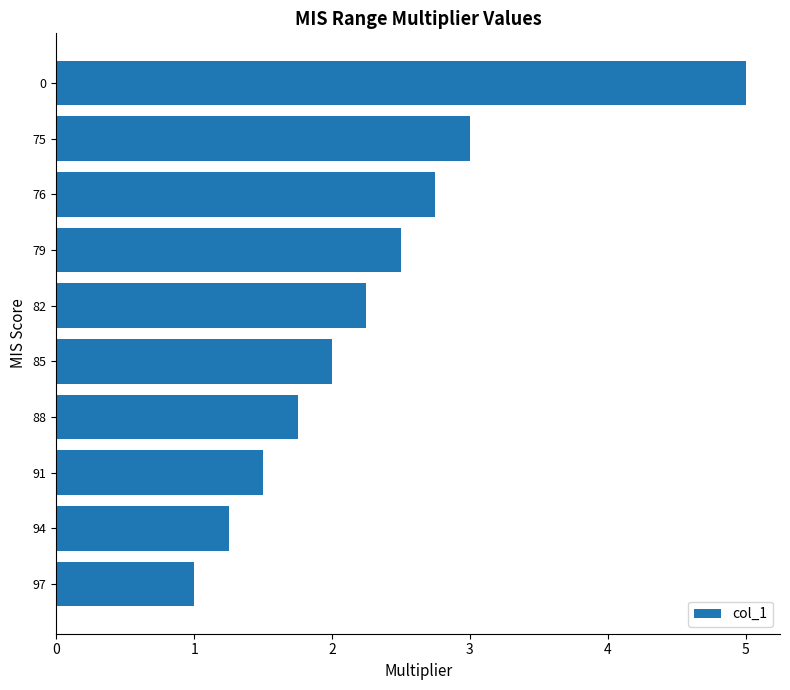

Which has a higher value, 94 or 79?

79